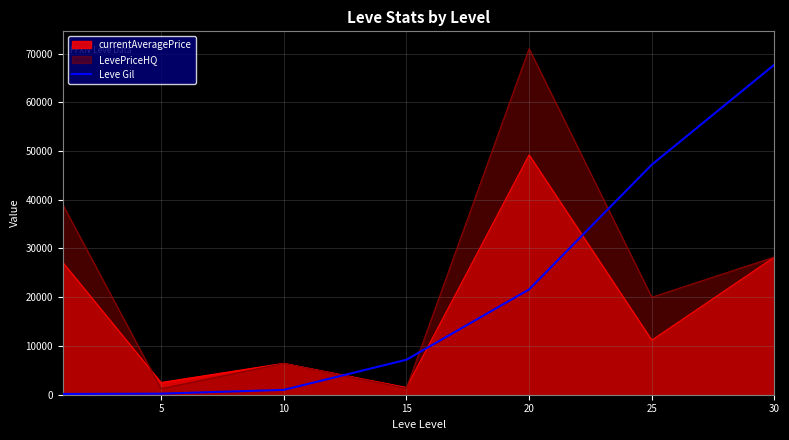

The chart shows a value of 220 at 5. True or false?

True